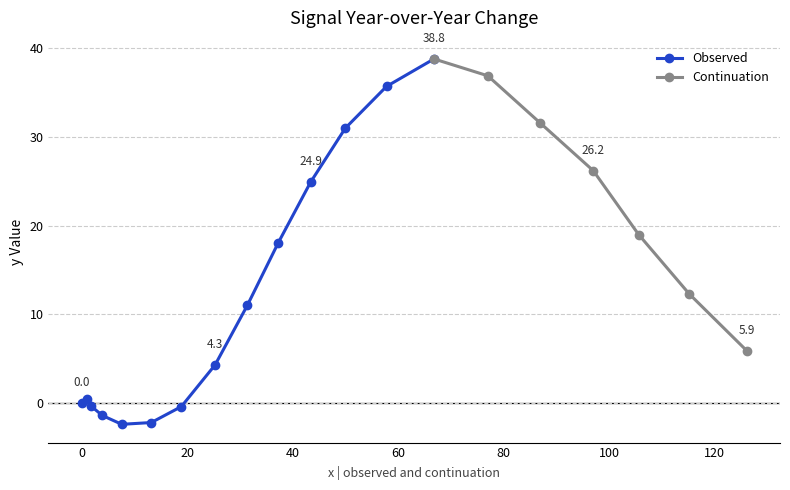

What is the ratio of the value at 31.4 to the value at 50.0?

0.4